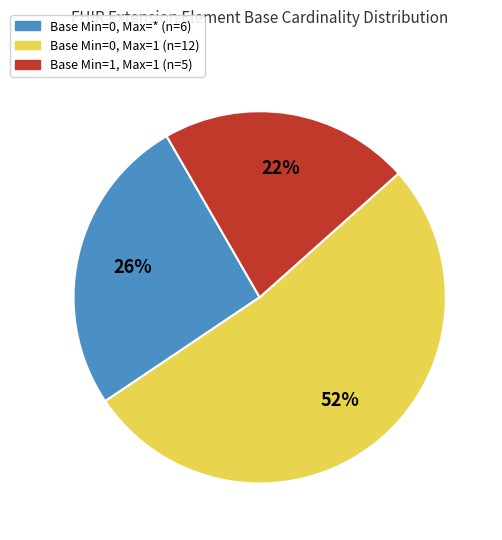

Is there any slice that represents more than half of the pie?

Yes